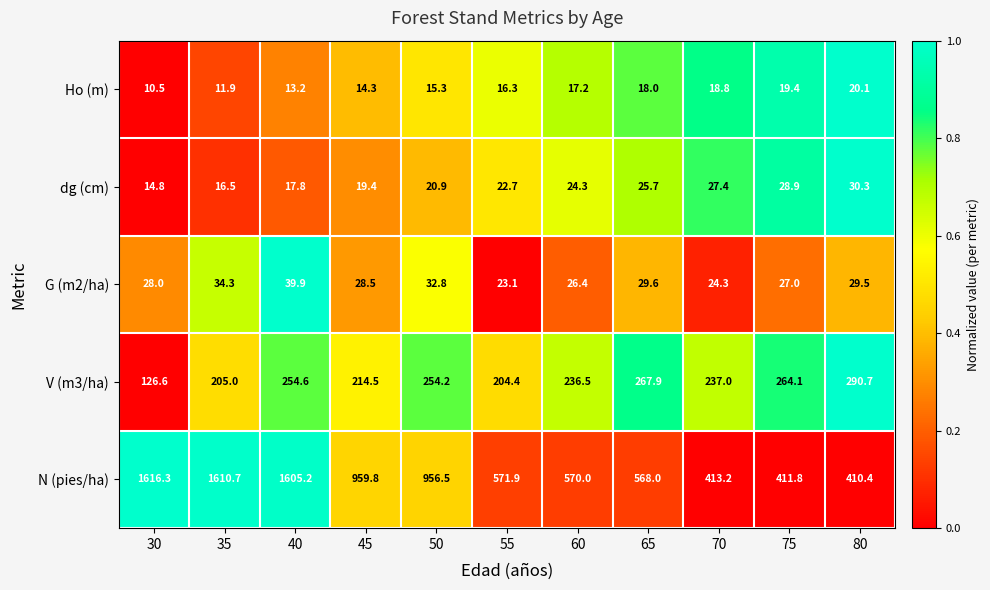

What is the sum of the V (m3/ha) values at 80 and 70?

527.7